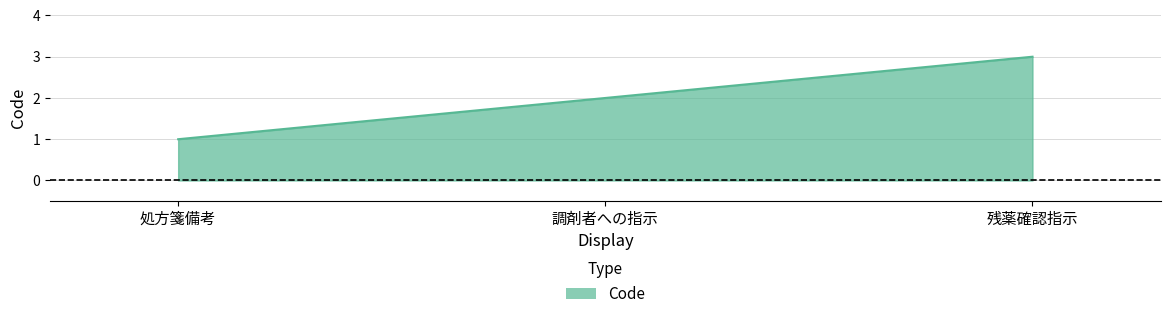

Rank the categories by value from lowest to highest.

処方箋備考, 調剤者への指示, 残薬確認指示